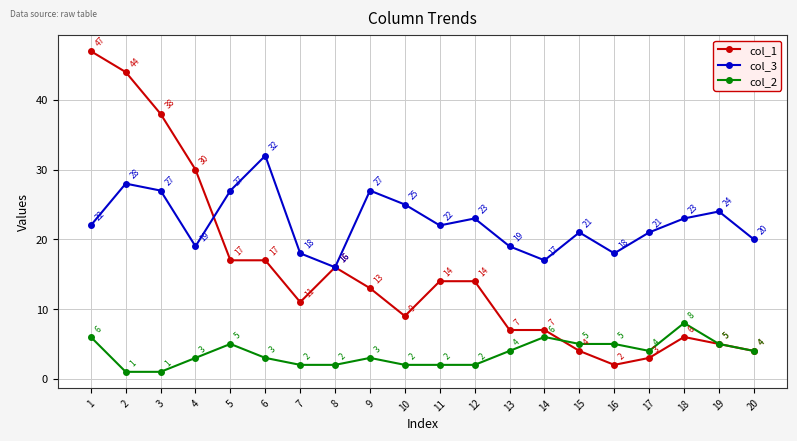

Does the chart display data point markers on the line(s)?

Yes